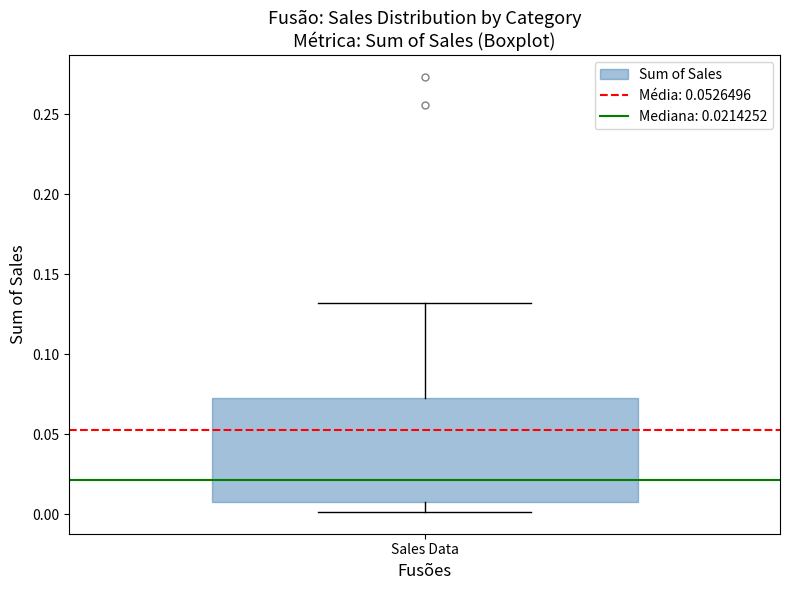

Where is the upper edge of the box for Sales Data on the y-axis? The values are not printed on the chart, so give them approximately, as read against the axis.

0.075